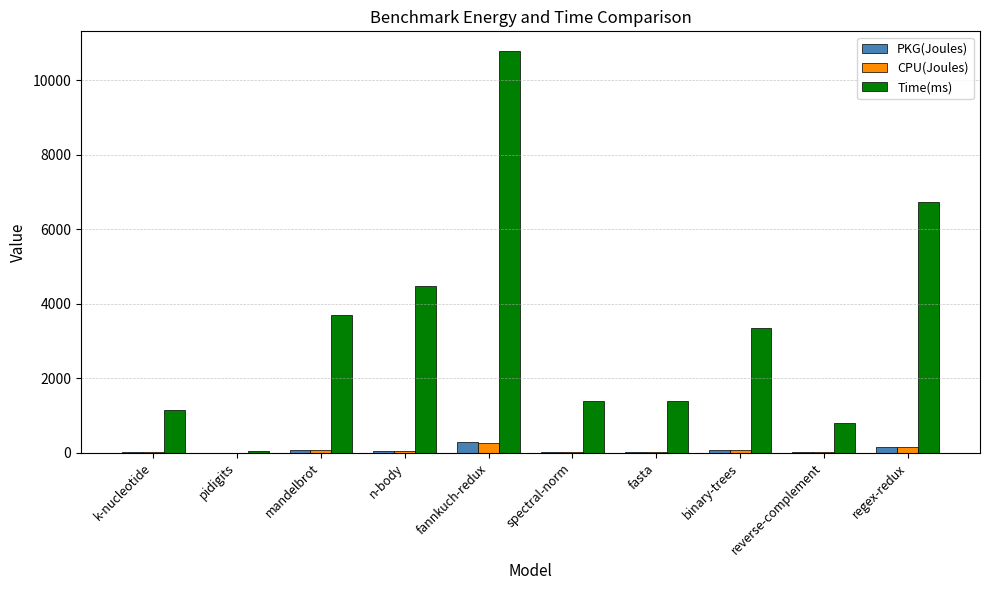

Which series changed the most between k-nucleotide and fannkuch-redux?

Time(ms)